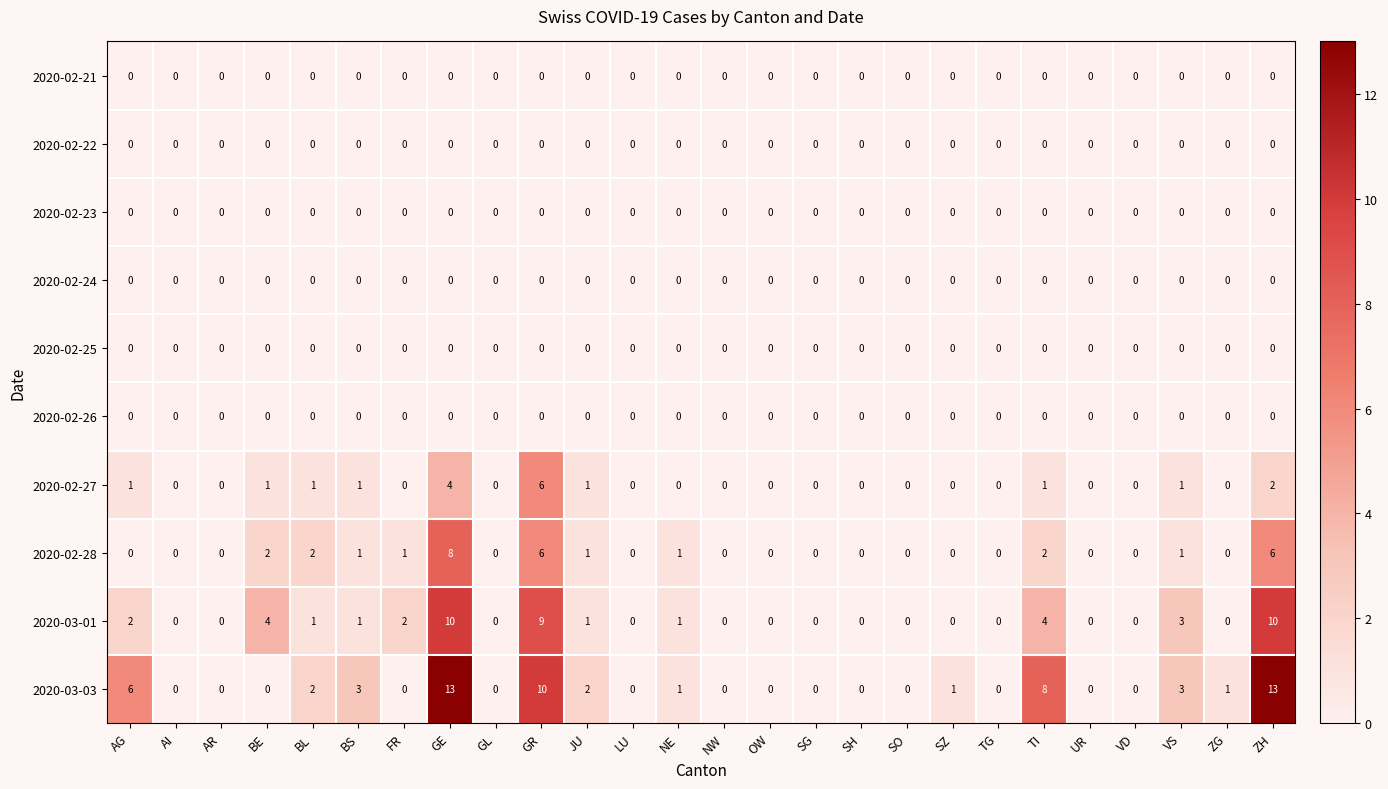

Which series has the largest total across all categories?

2020-03-03